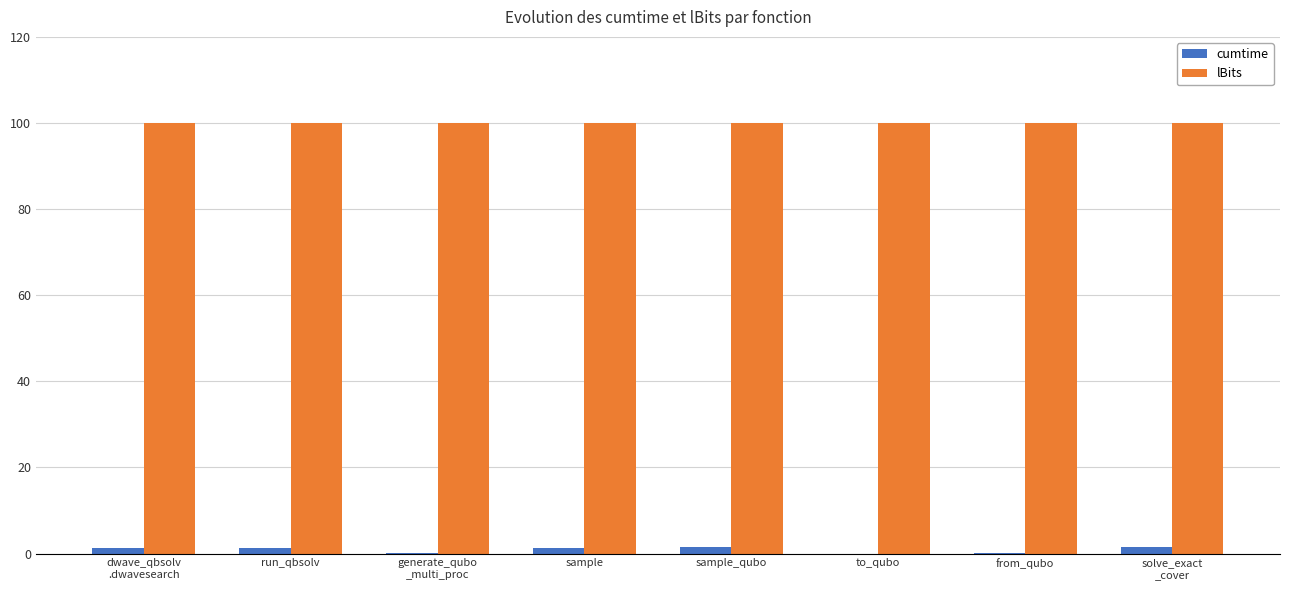

The lBits series shows 100.0 at solve_exact
_cover. True or false?

True